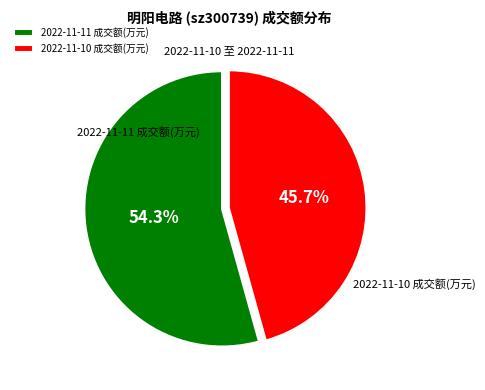

Which category has the biggest portion of the pie?

2022-11-11 成交额(万元)